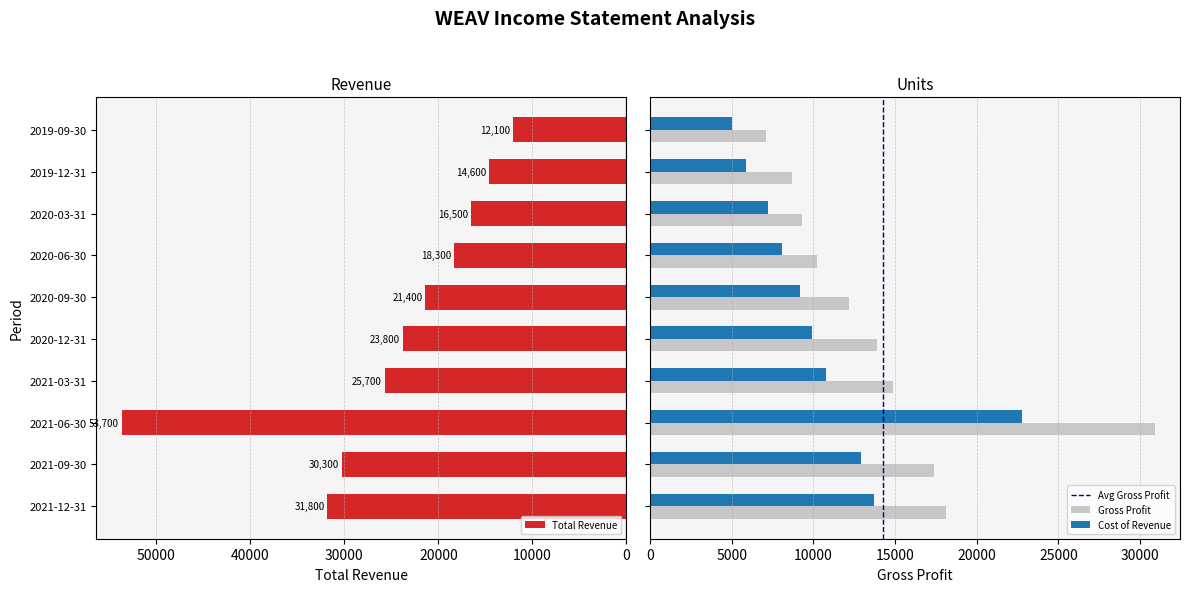

Is it true that Cost of Revenue equals 22800 at 2021-06-30?

True